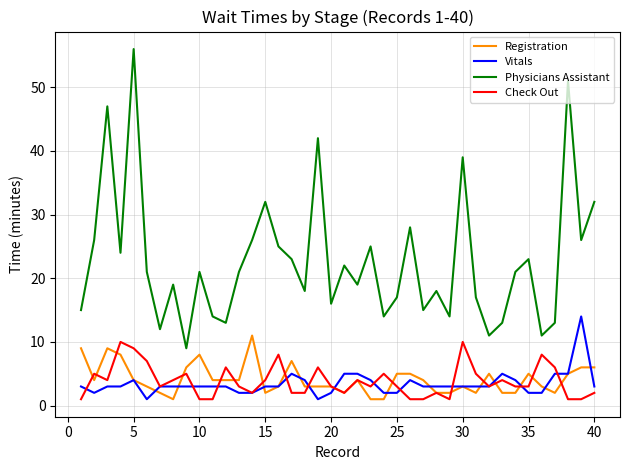

True or false: Vitals and Physicians Assistant cross at least once.

False